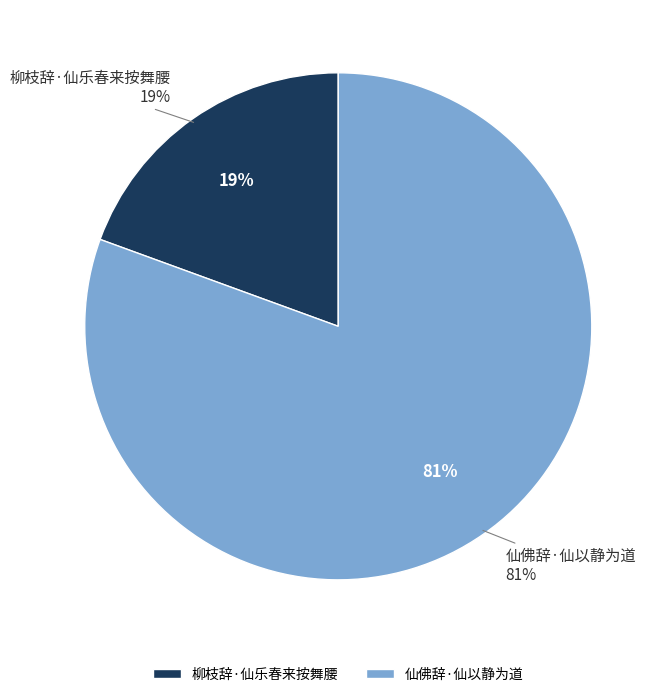

Count the number of slices in the pie.

2